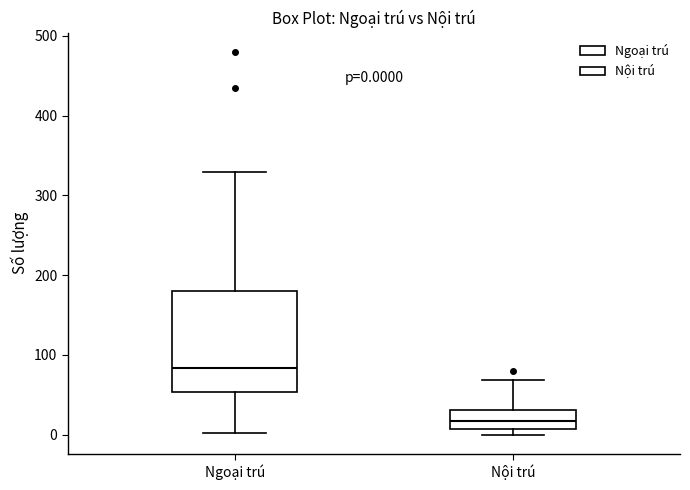

Comparing the boxes themselves (not the whiskers), which one is the tallest?

Ngoại trú